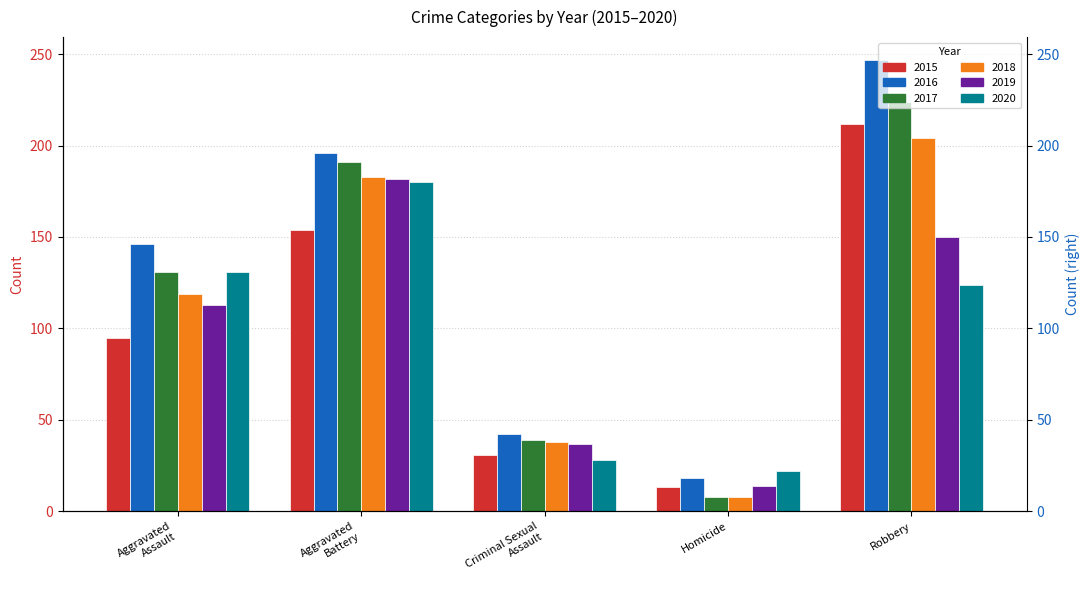

What is the difference between the second highest and second lowest values in the 2018 series?

145